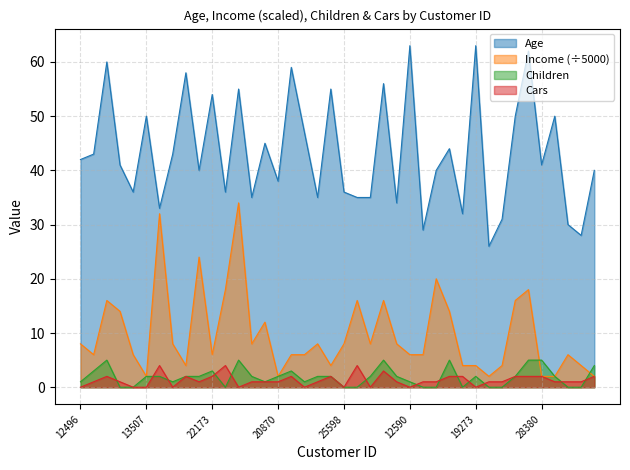

Reading left to right, extract all data points from this chart.

Age: 42	43	60	41	36	50	33	43	58	40	54	36	55	35	45	38	59	47	35	55	36	35	35	56	34	63	29	40	44	32	63	26	31	50	62	41	50	30	28	40
Income: 8	6	16	14	6	2	32	8	4	24	6	18	34	8	12	2	6	6	8	4	8	16	8	16	8	6	6	20	14	4	4	2	4	16	18	2	2	6	4	2
Children: 1	3	5	0	0	2	2	1	2	2	3	0	5	2	1	2	3	1	2	2	0	0	2	5	2	1	0	0	5	0	2	0	0	2	5	5	2	0	0	4
Cars: 0	1	2	1	0	0	4	0	2	1	2	4	0	1	1	1	2	0	1	2	0	4	0	3	1	0	1	1	2	2	0	1	1	2	2	2	1	1	1	2